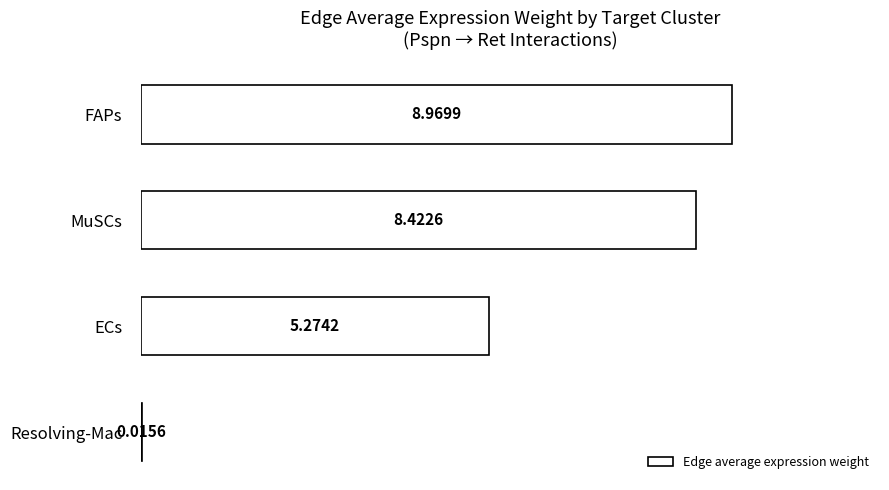

What is the change in value from FAPs to MuSCs?

-0.5